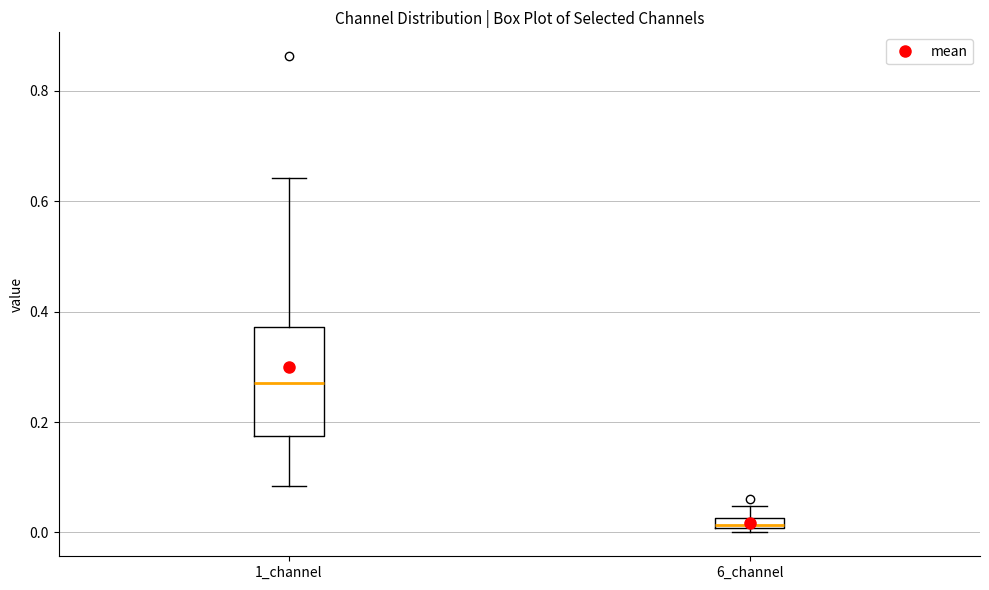

Where does the lower whisker of the box for 1_channel end on the y-axis? The values are not printed on the chart, so give them approximately, as read against the axis.

0.08